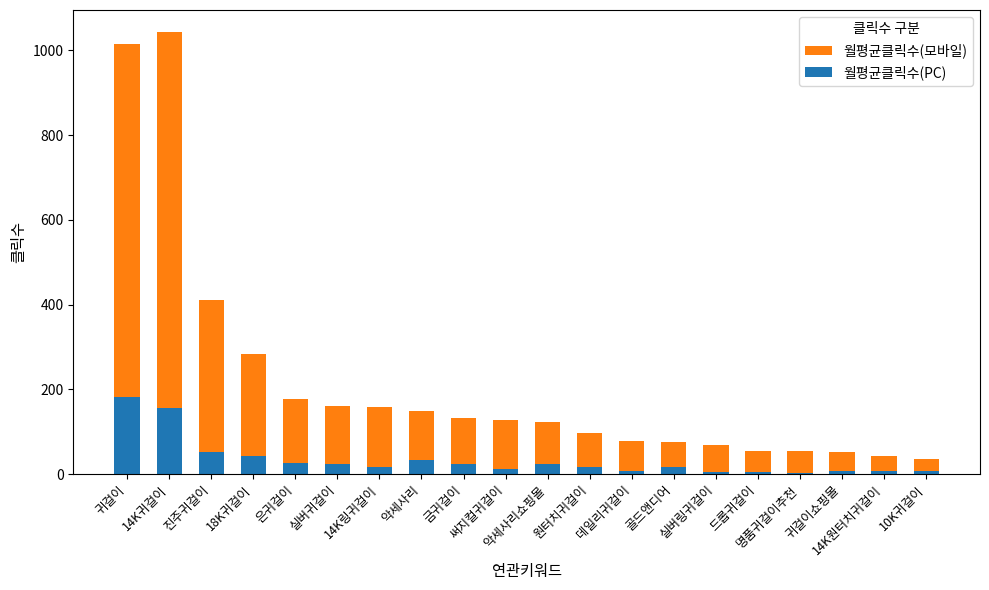

At which category is the sum across all series the highest?

14K귀걸이